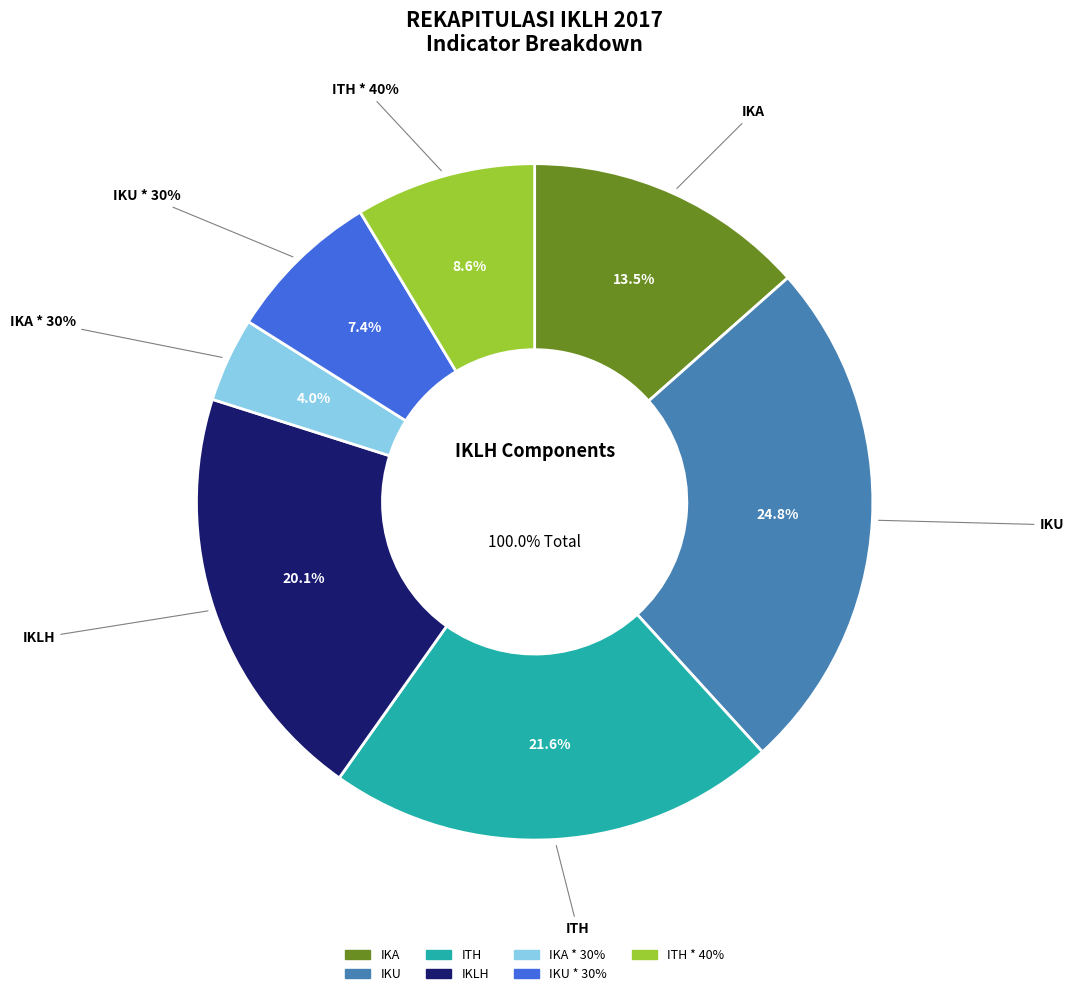

Count the number of slices in the pie.

7